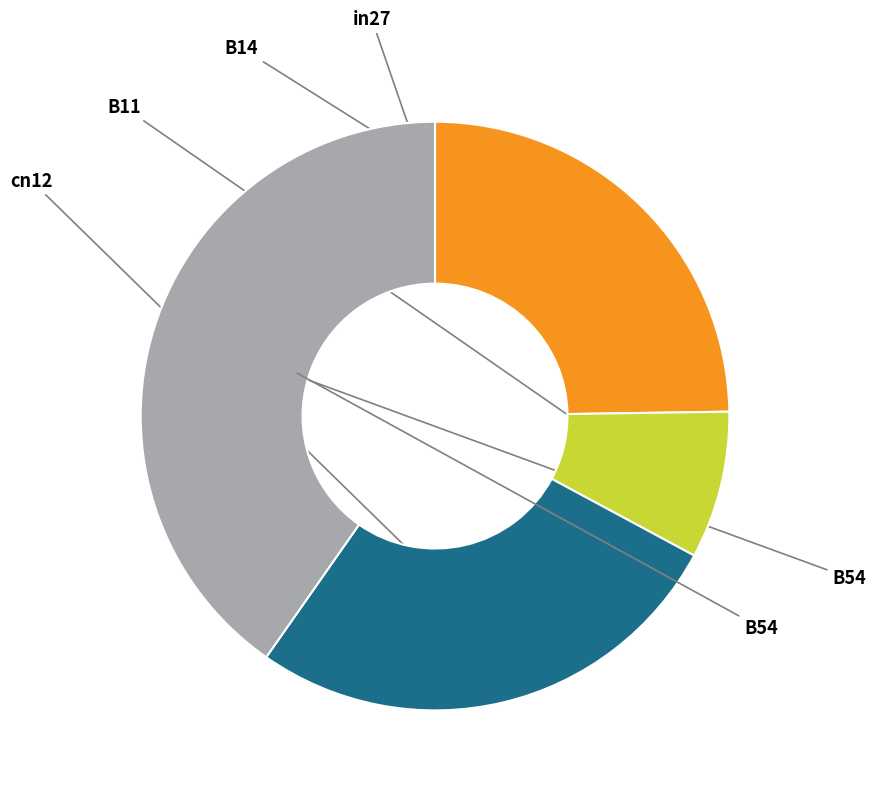

Is there a majority slice in this chart?

No